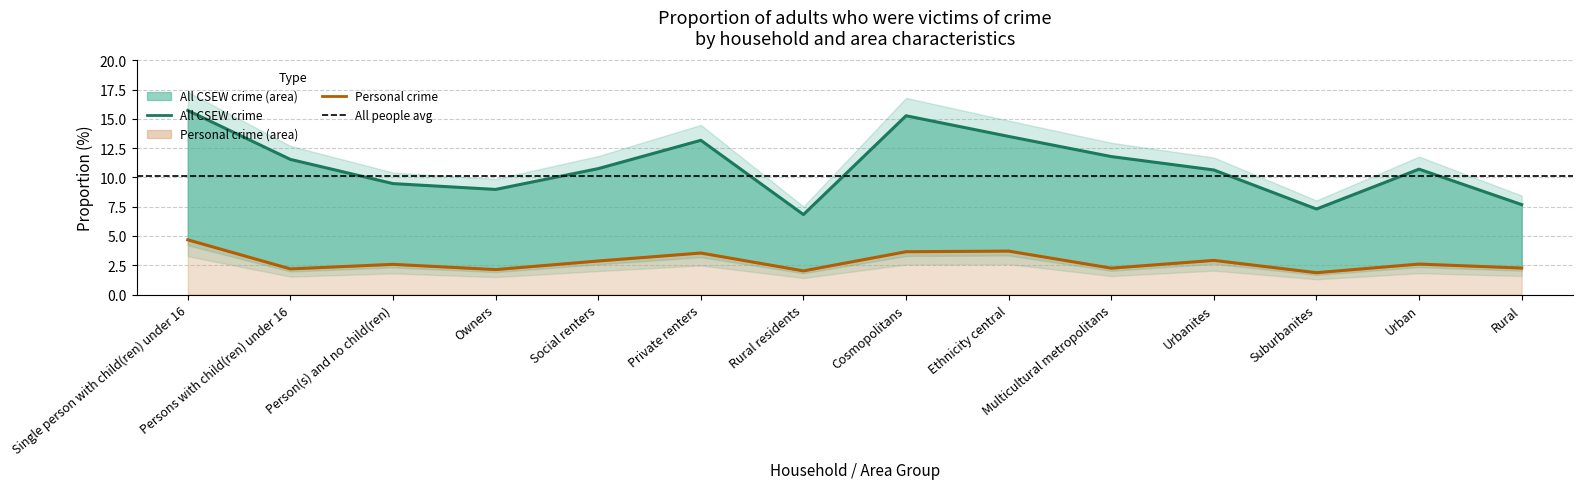

How many data points in All CSEW crime are less than 10?

5